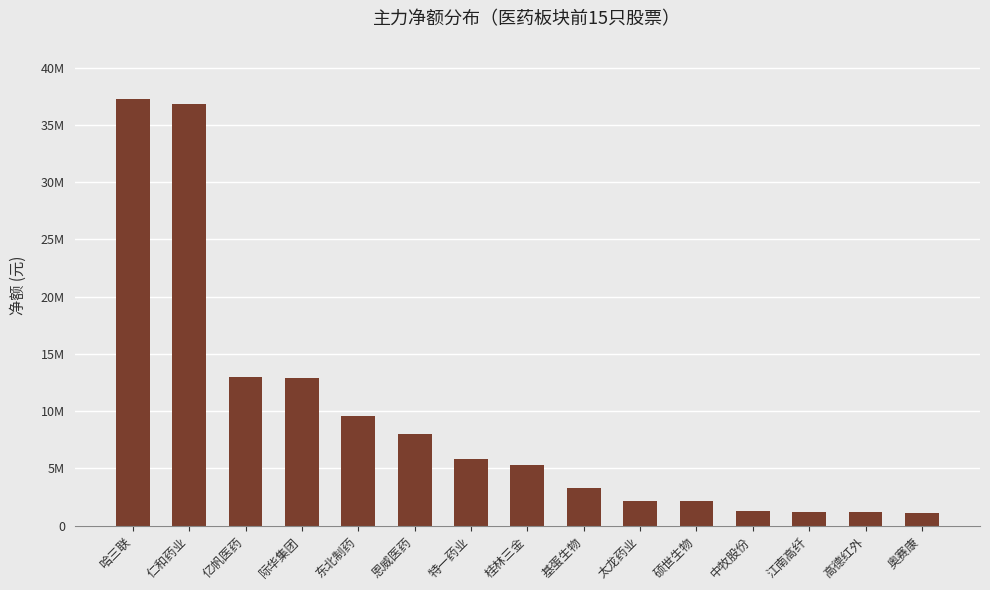

Does the chart contain any negative values?

No